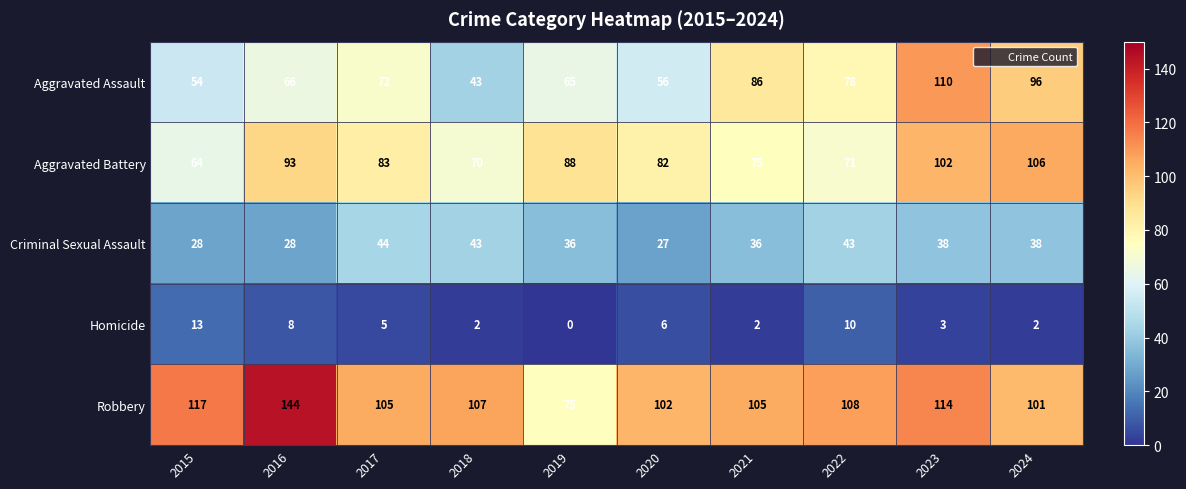

At 2016, list the series in order from largest to smallest.

Robbery, Aggravated Battery, Aggravated Assault, Criminal Sexual Assault, Homicide